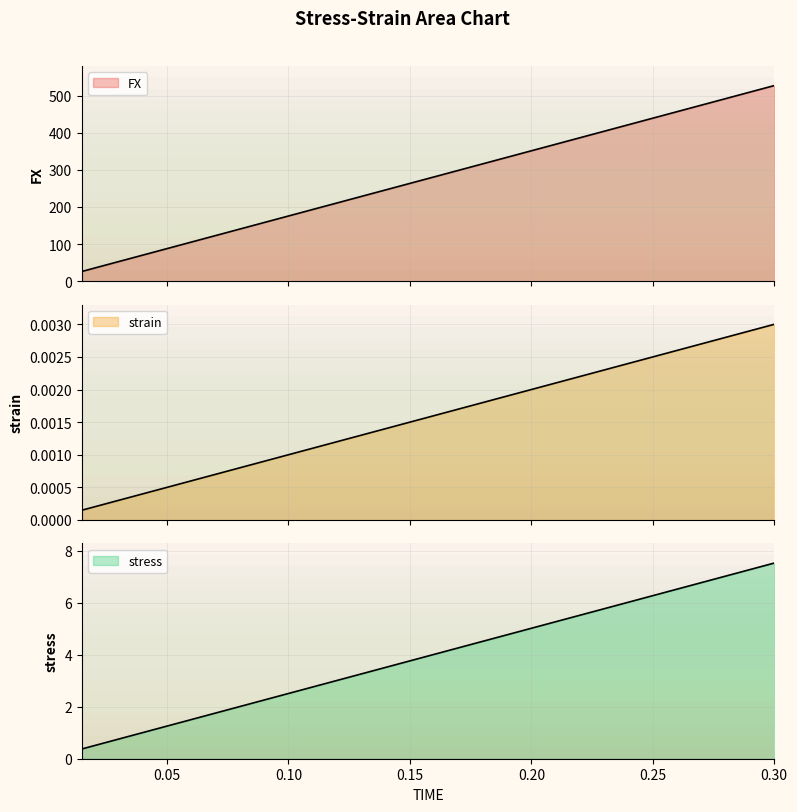

What position from the right is 0.09?

15